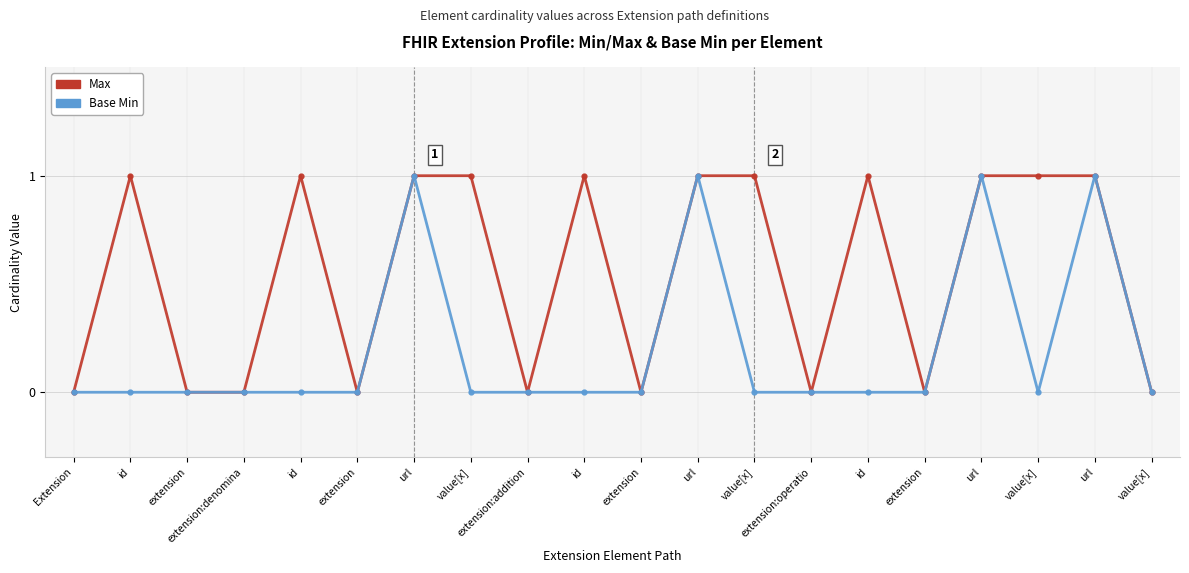

What is the maximum value for Base Min?

1